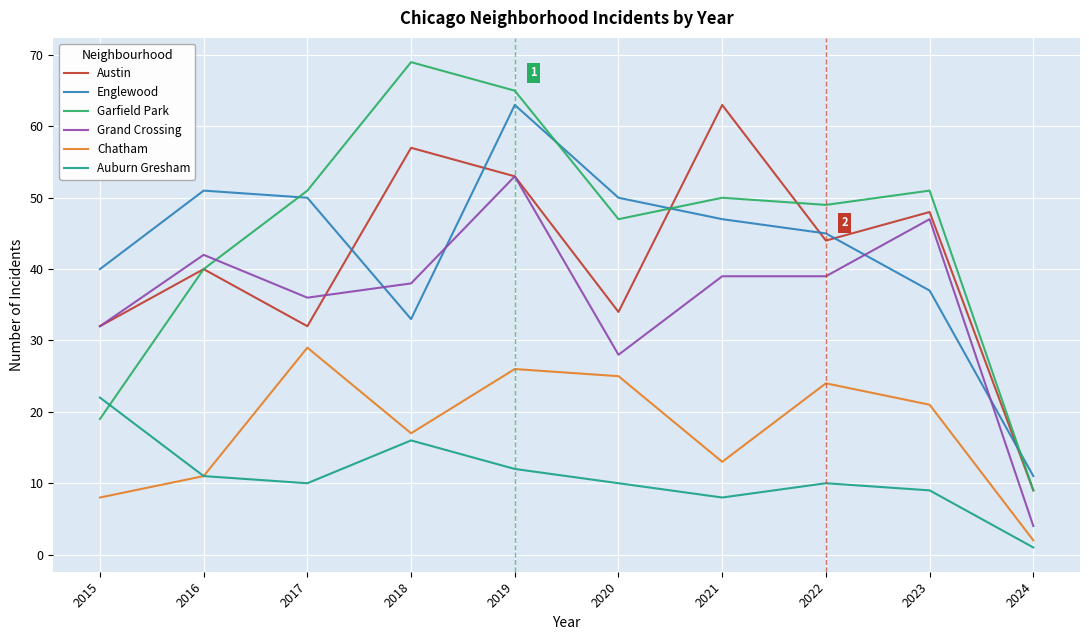

The value of Grand Crossing at 2017 is 22. True or false?

False